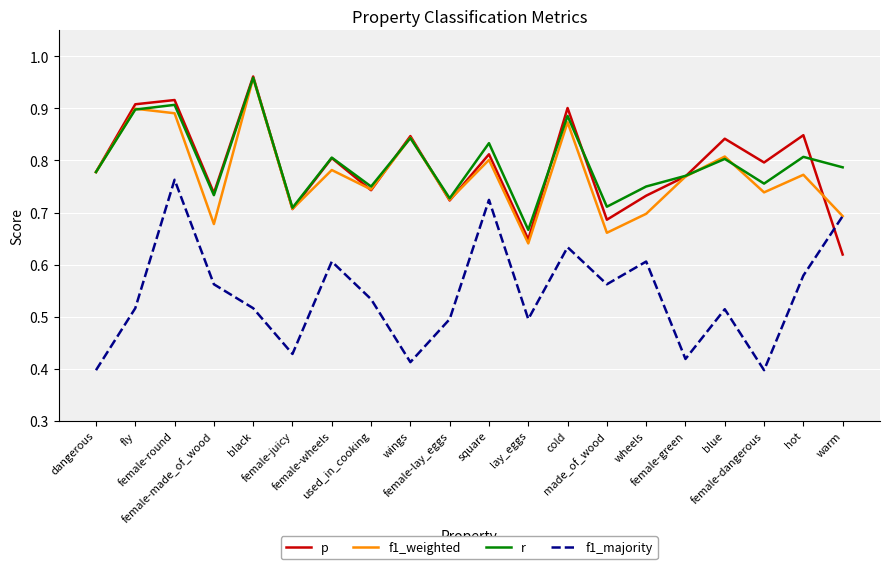

True or false: r and f1_majority cross at least once.

False